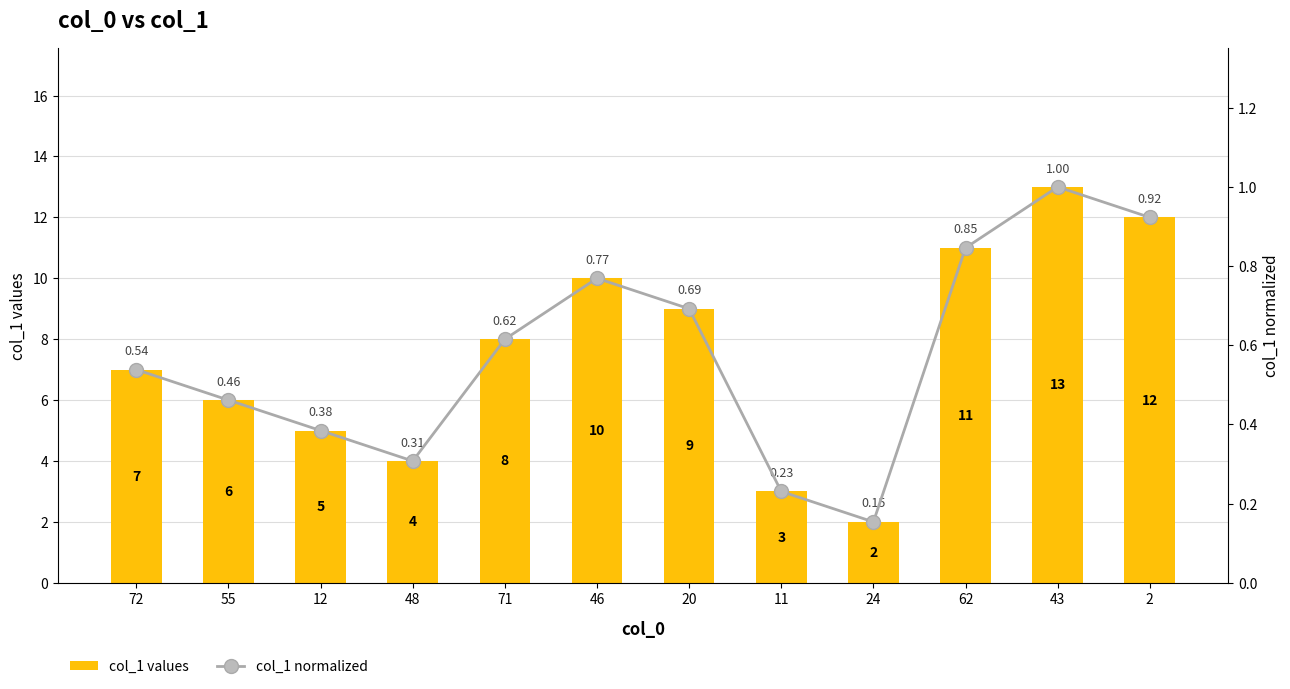

At which label is col_1 normalized closest to 0?

24